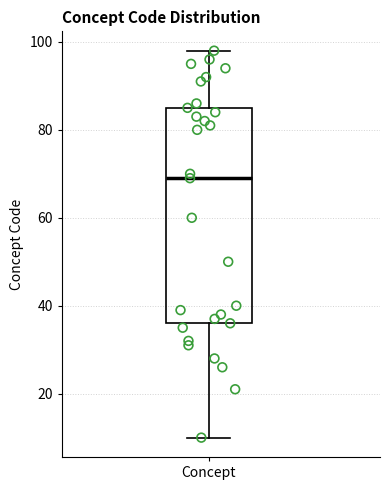

Transcribe this box plot: give where the median line is, the range the box spans, and where the two whiskers end, as read against the y-axis. The values are not printed on the chart, so give them approximately, as read against the axis.

median 70, box 36 to 86, whiskers 10 to 98